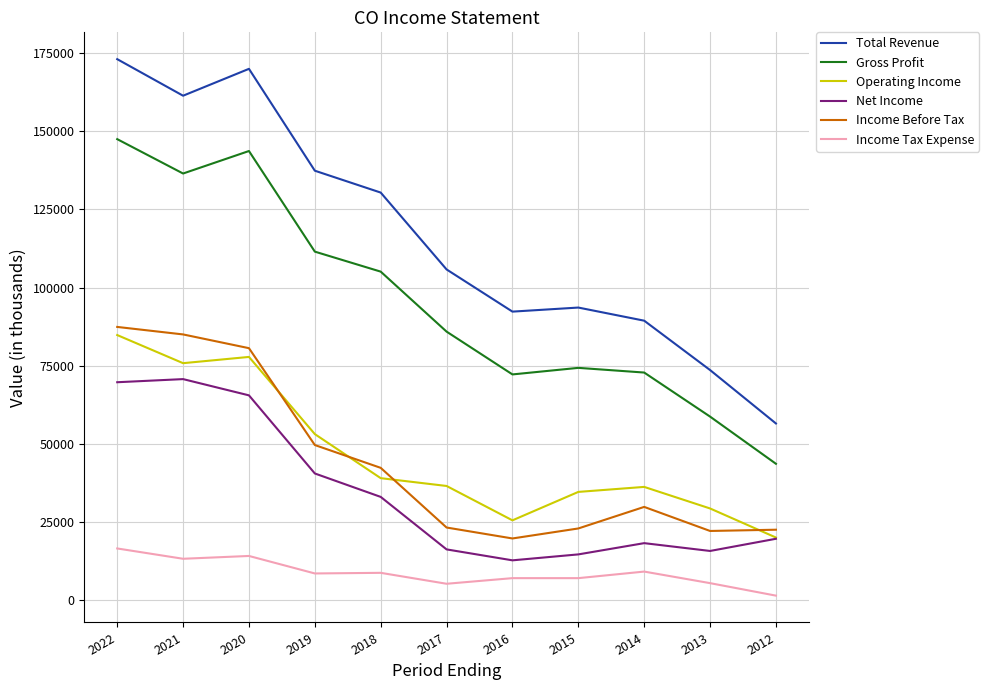

Which series has the largest range (max minus min)?

Total Revenue